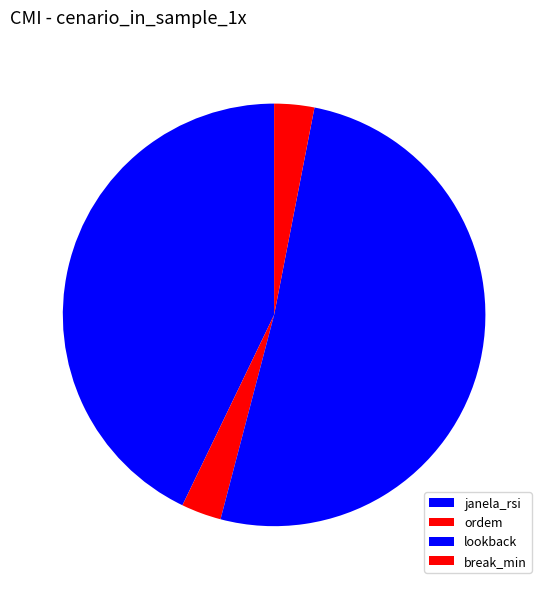

Do janela_rsi and ordem together represent more than half of the pie?

No